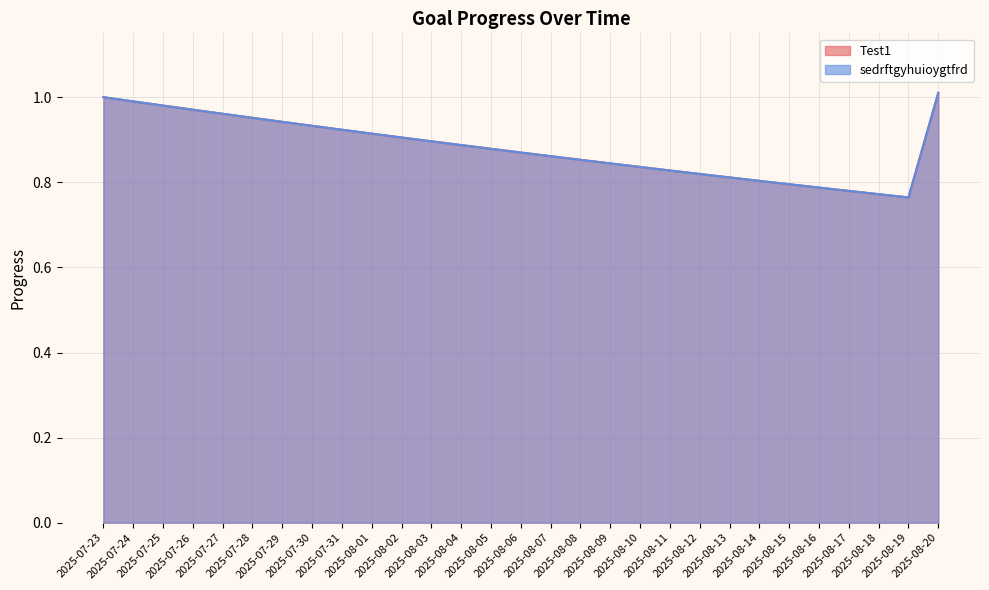

What are all the series names shown in the legend?

Test1, sedrftgyhuioygtfrd